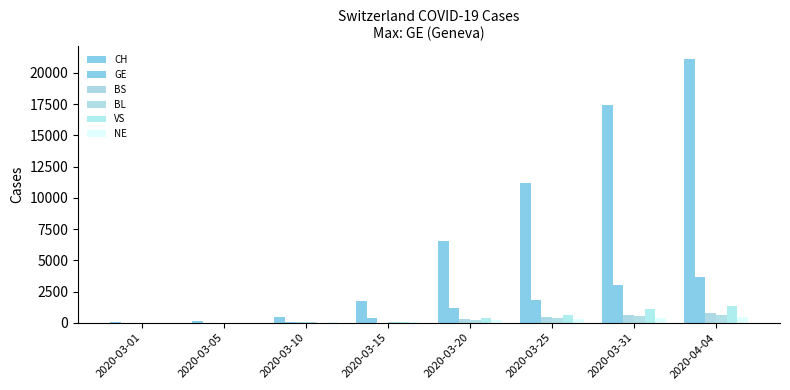

What is the lowest value of the BL series?

2